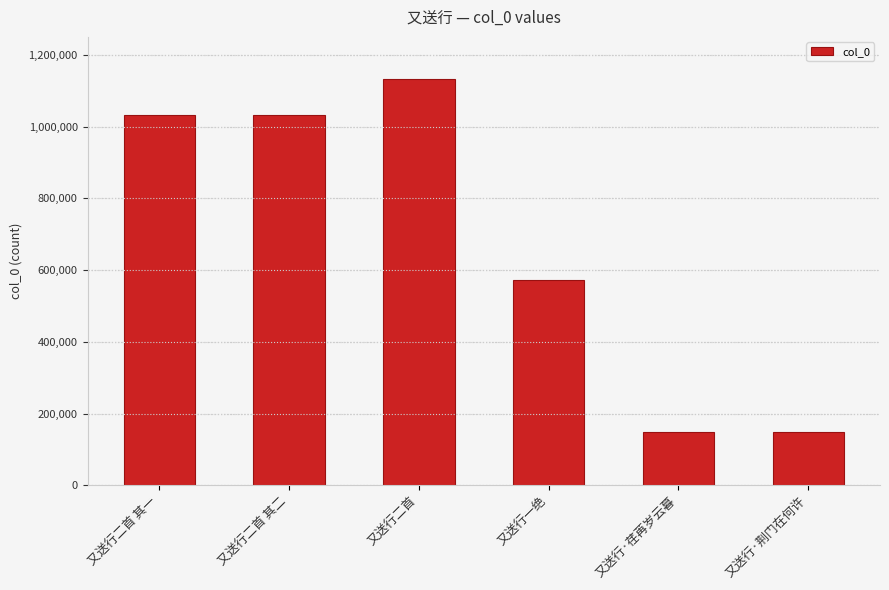

What is the maximum value shown in the chart?

1132156